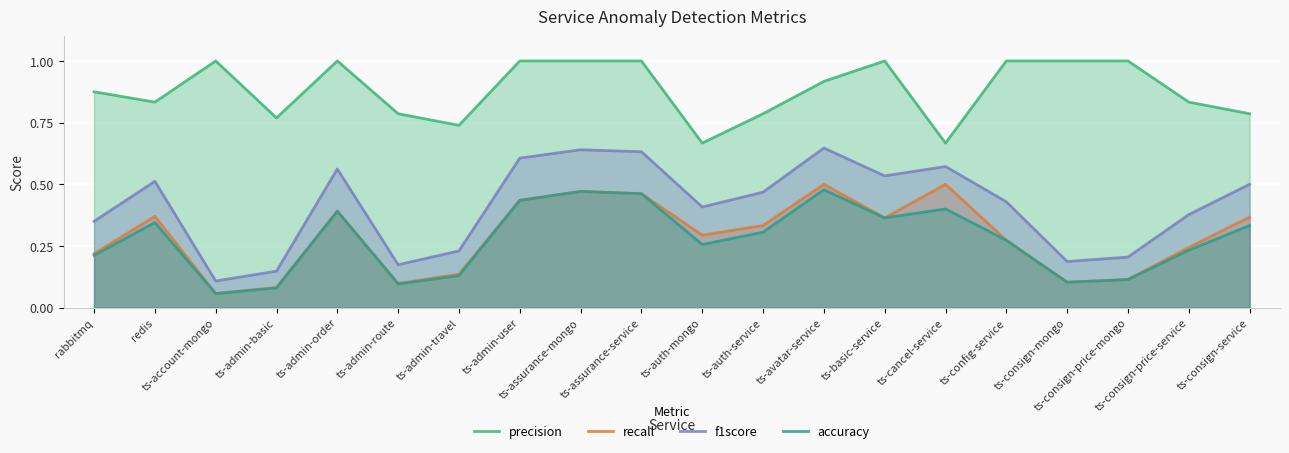

What is the difference between the second highest and second lowest values in the precision series?

0.3